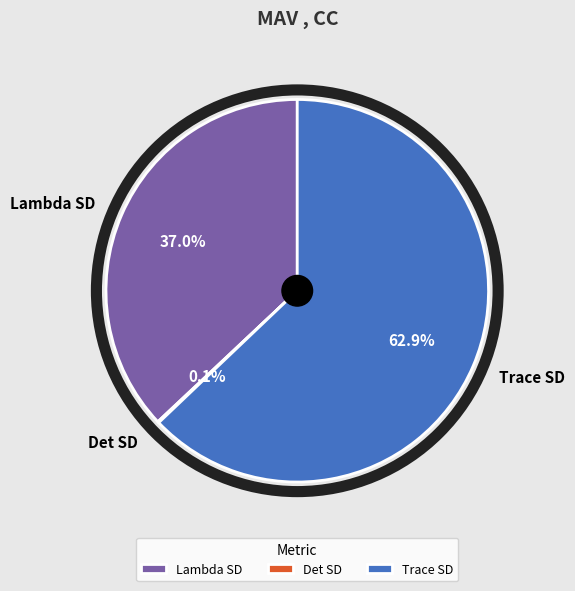

What is the ratio of the value at Lambda SD to the value at Trace SD?

0.6